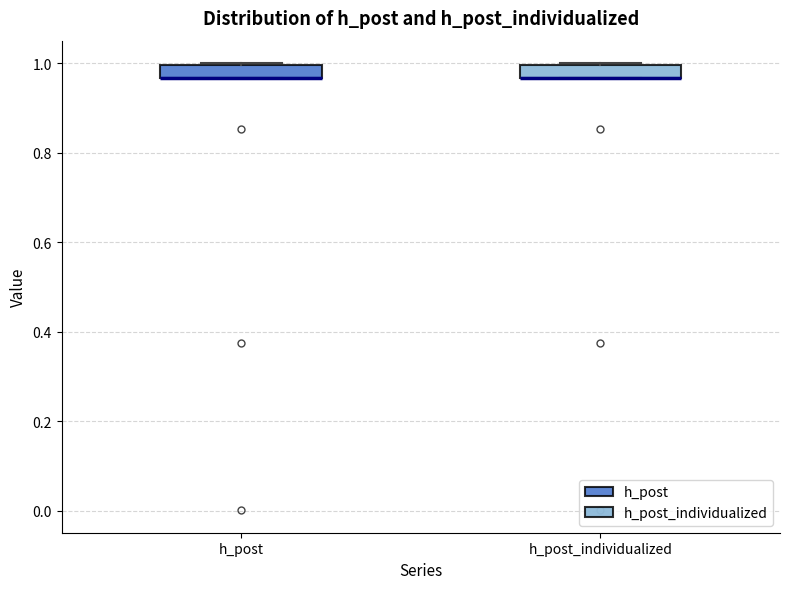

Where is the upper edge of the box for h_post_individualized on the y-axis? The values are not printed on the chart, so give them approximately, as read against the axis.

1.00